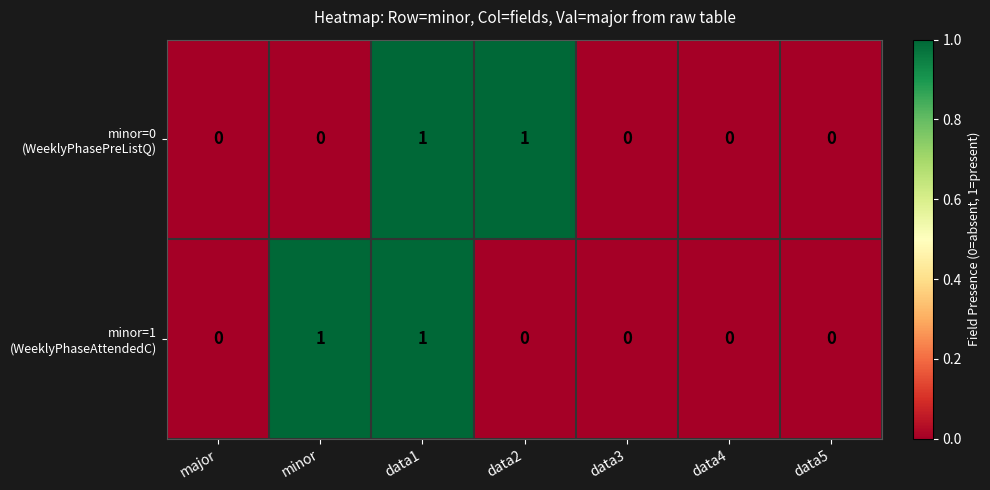

Count the number of data series in this chart.

2